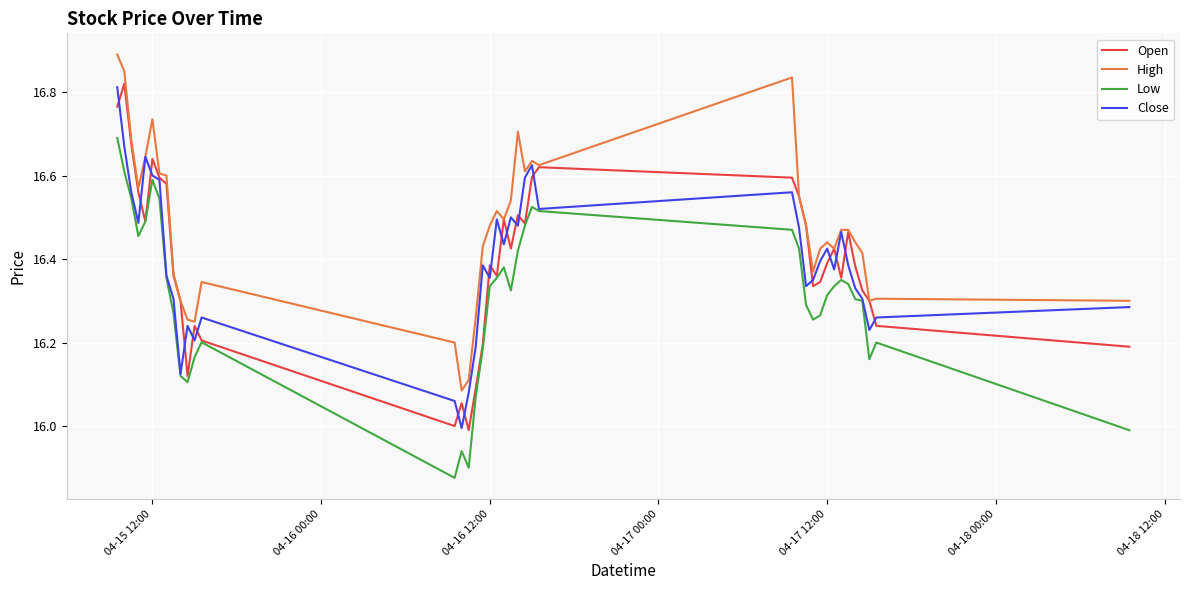

Which series has the largest total across all categories?

High